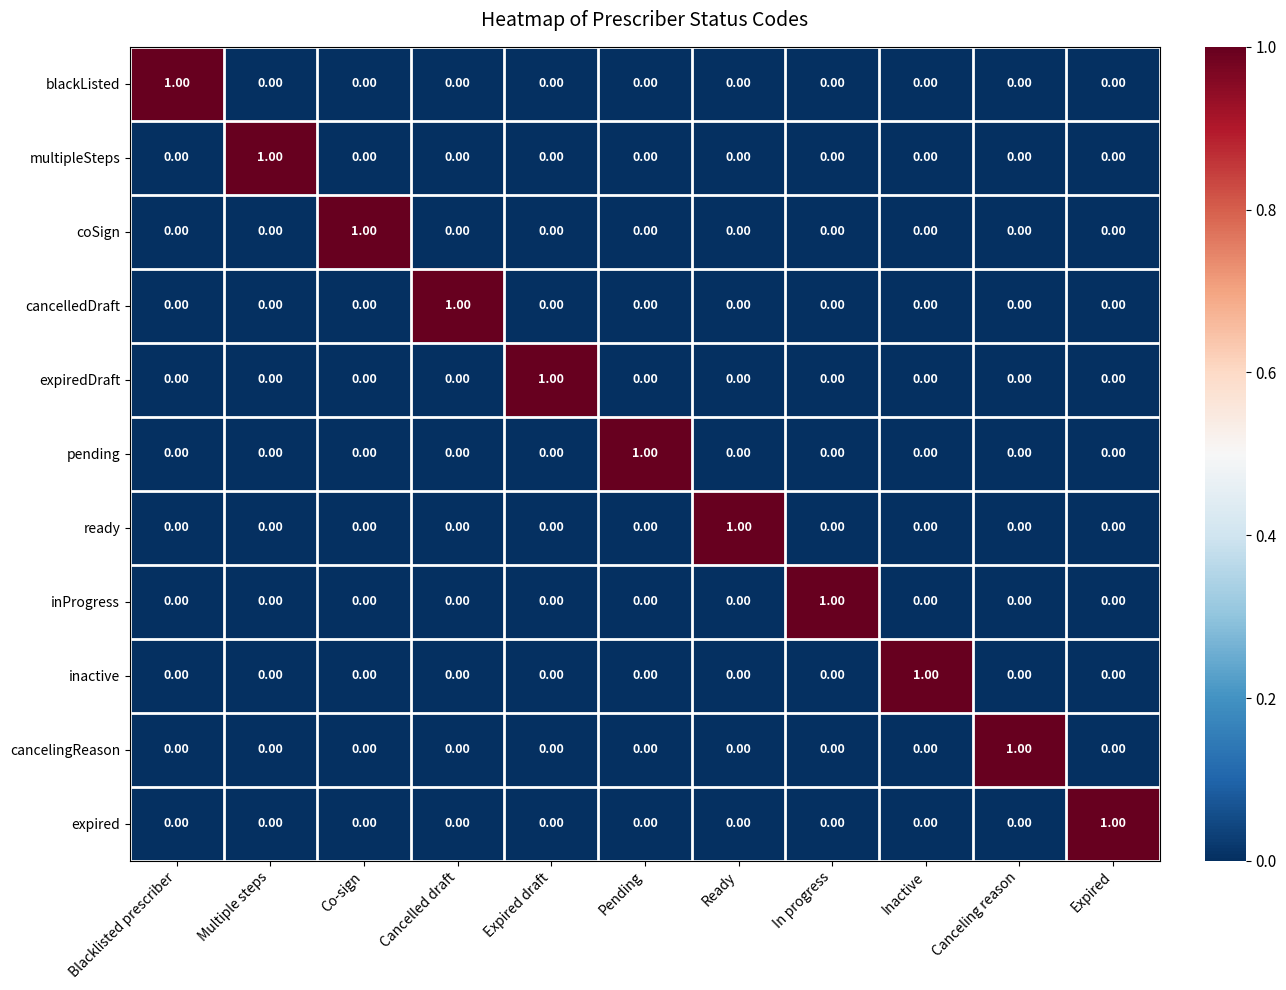

At which label does expiredDraft reach its peak?

Expired draft